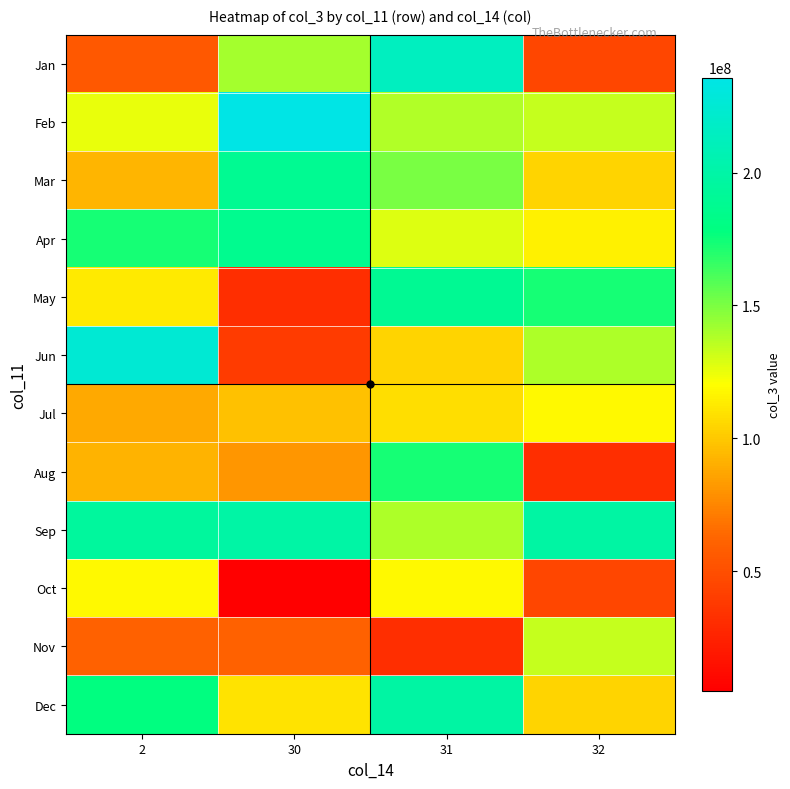

Rank the series by their maximum value, from highest to lowest.

Feb, Jun, Jan, Sep, Dec, May, Mar, Apr, Aug, Nov, Oct, Jul